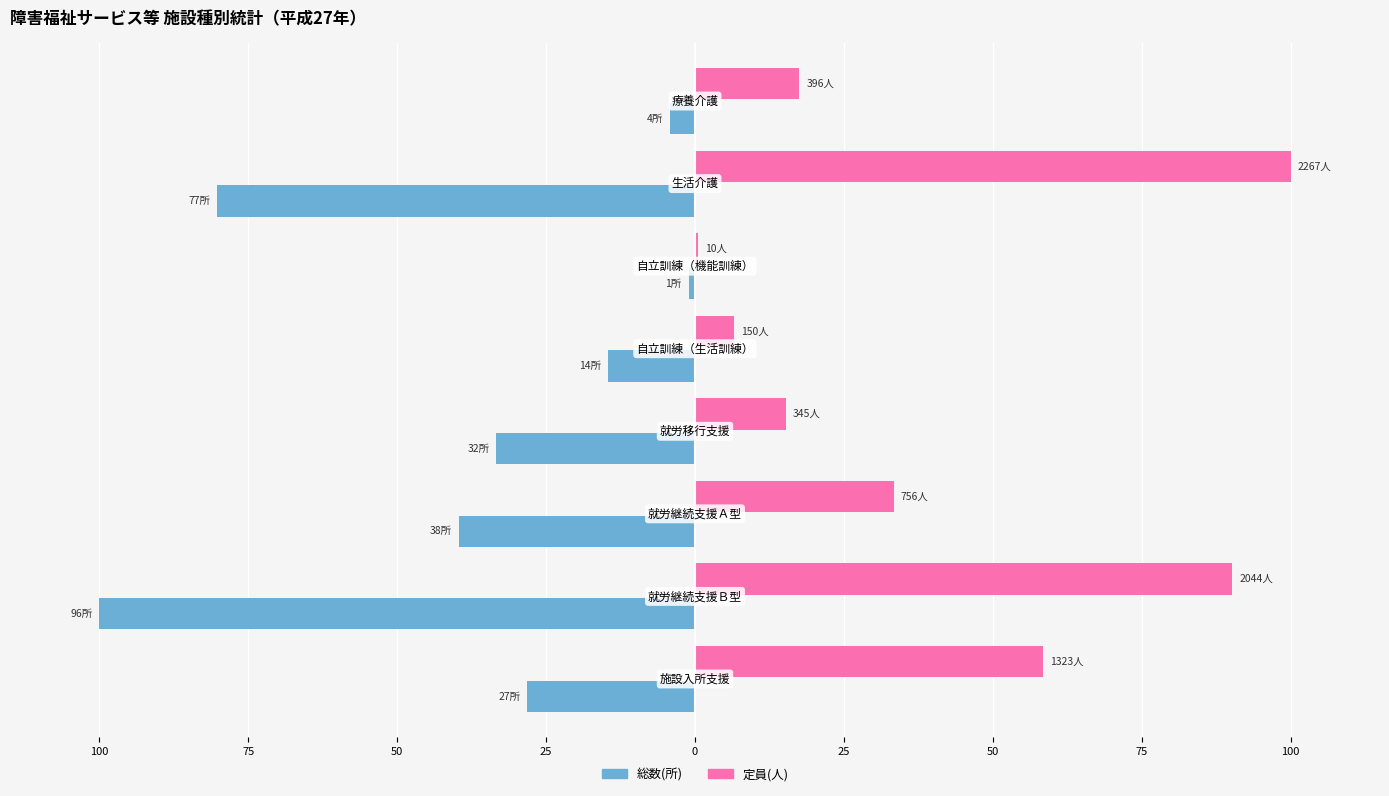

What is the value of the 総数(所) bar at the 5th from the left?

33.3